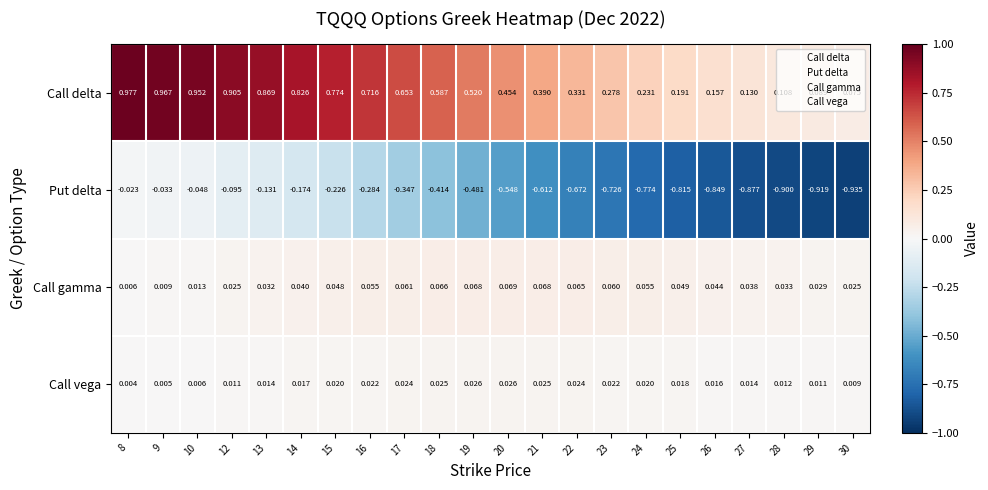

Is the value of Call vega at 8 greater than the value of Call delta at 20?

No